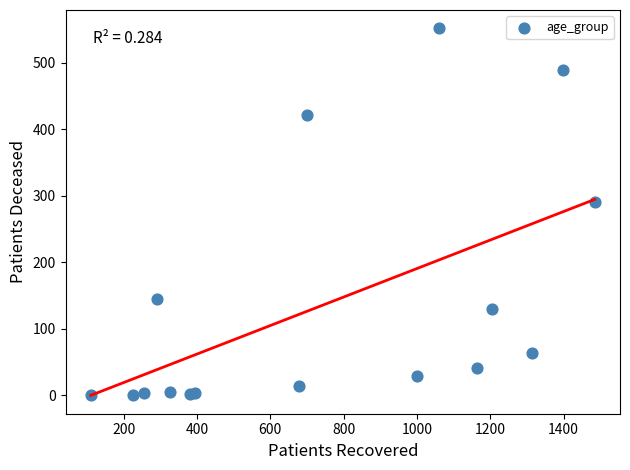

What Y value in the scatter plot is closest to 276?

291